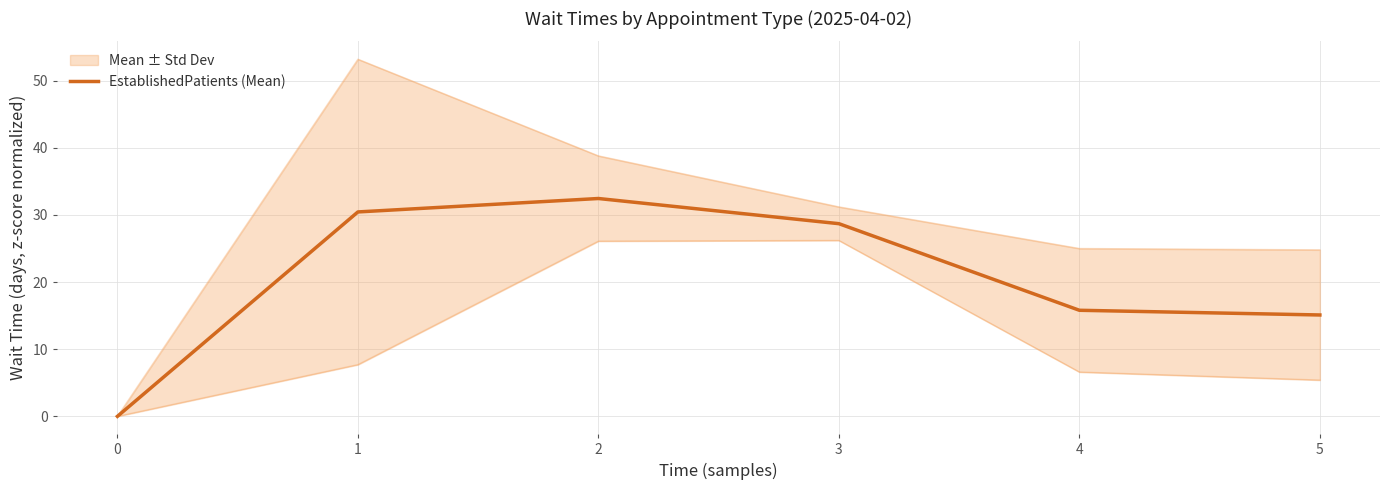

At which category does the data reach its first local peak?

2